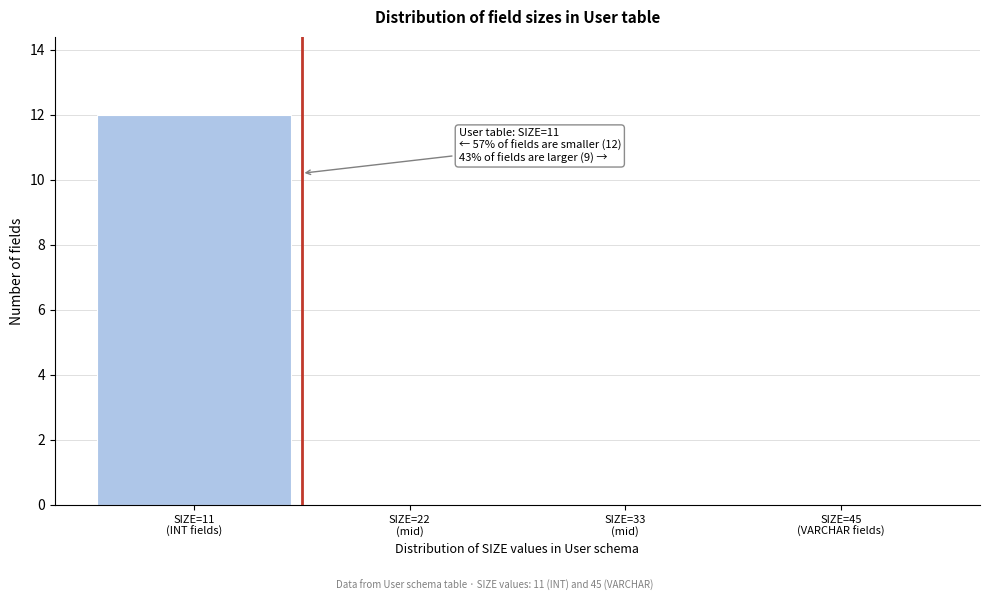

What is the maximum value shown in the chart?

12